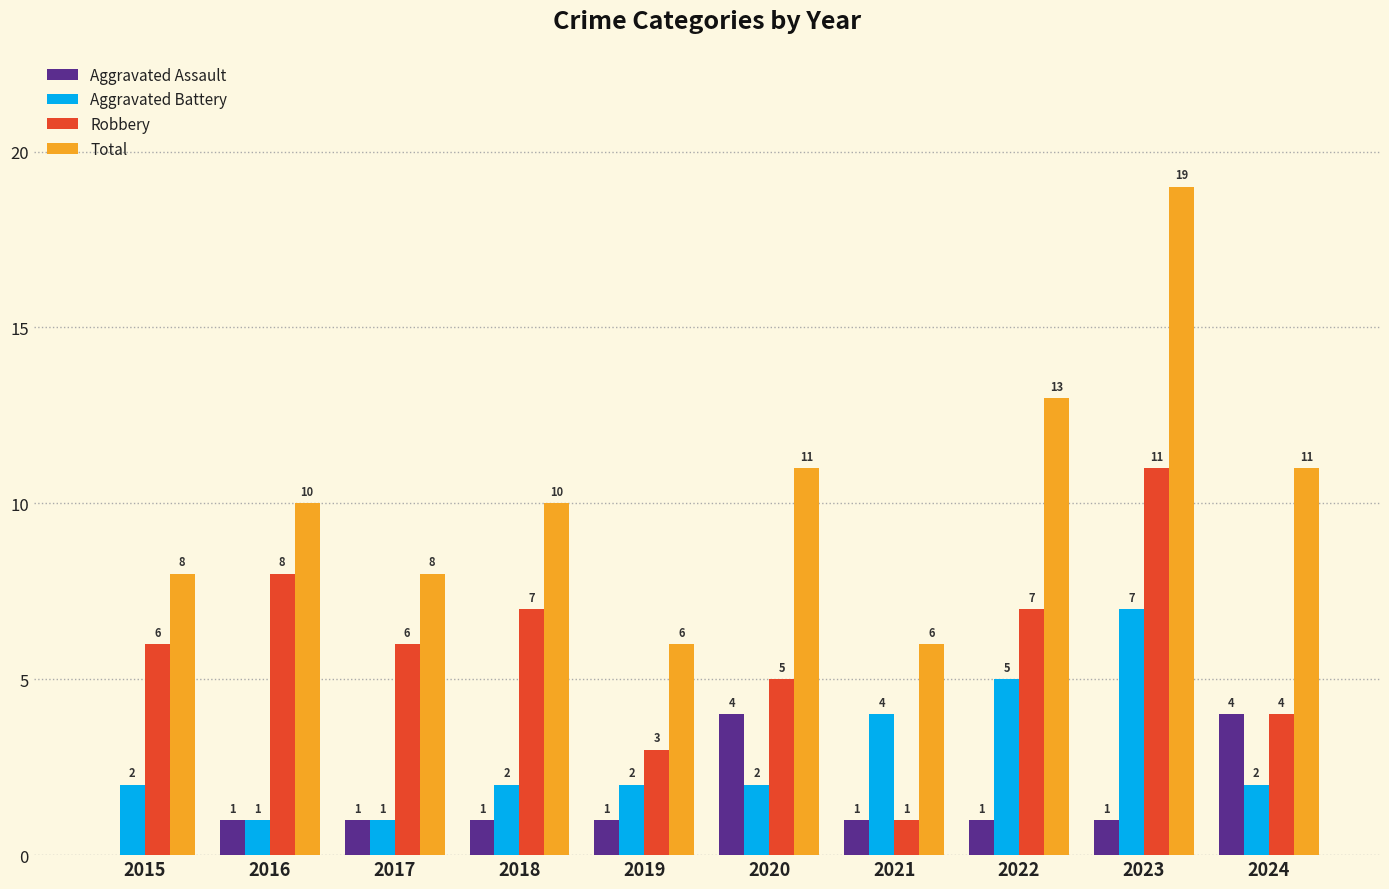

What is the approximate value of Aggravated Assault at 2024?

4